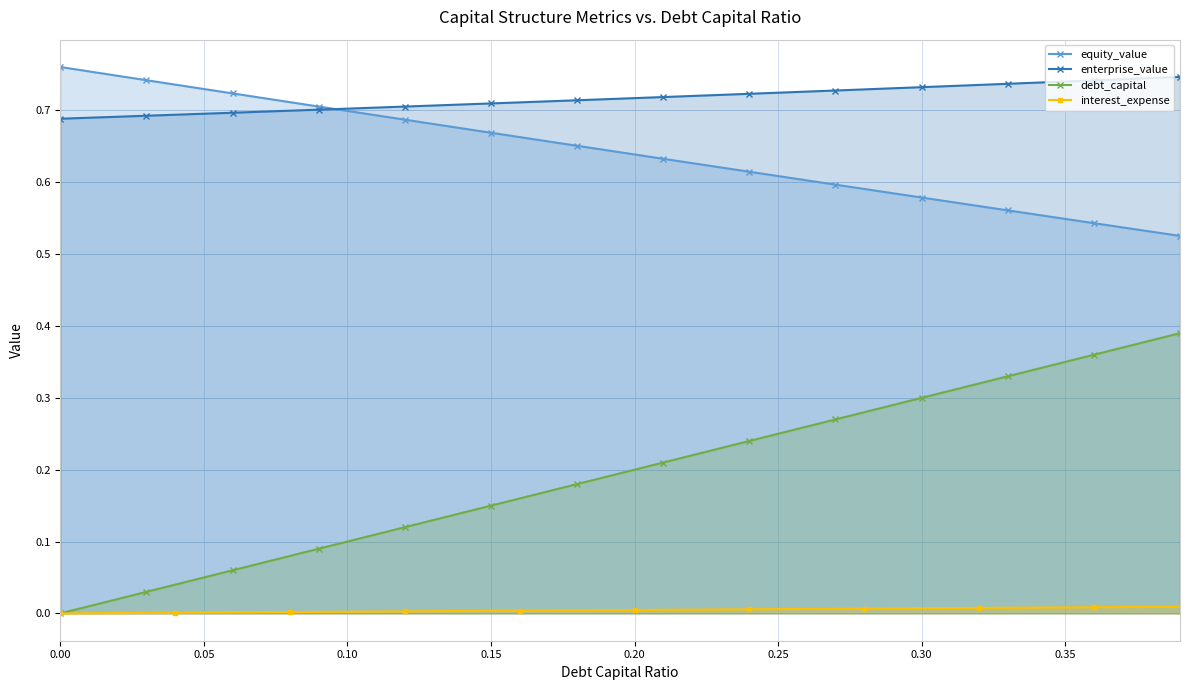

Which series has the largest range (max minus min)?

debt_capital